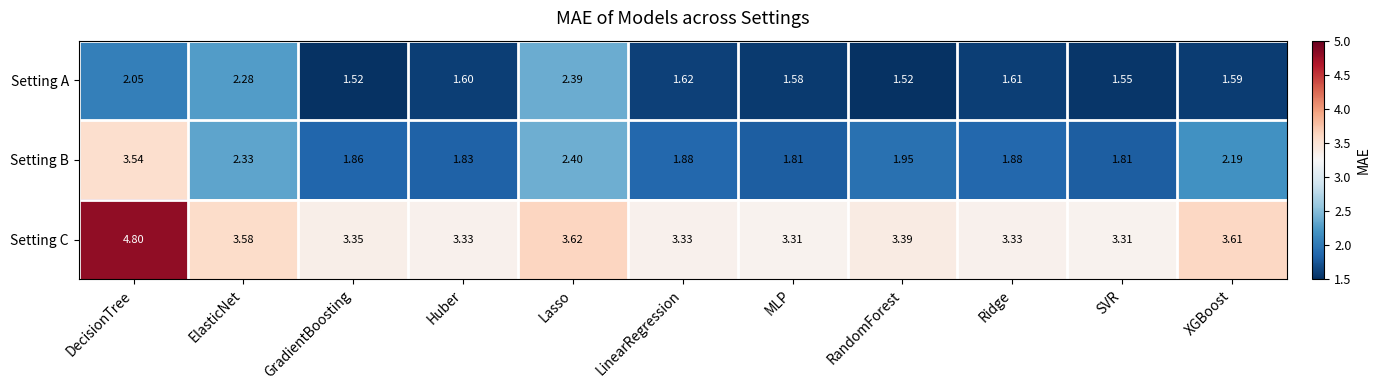

Where is Setting B nearest to the value 2?

RandomForest